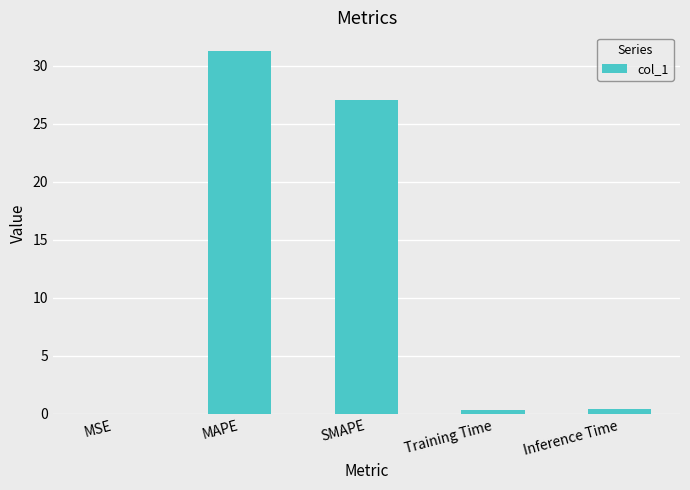

At which category does the chart reach its peak across all series?

MAPE